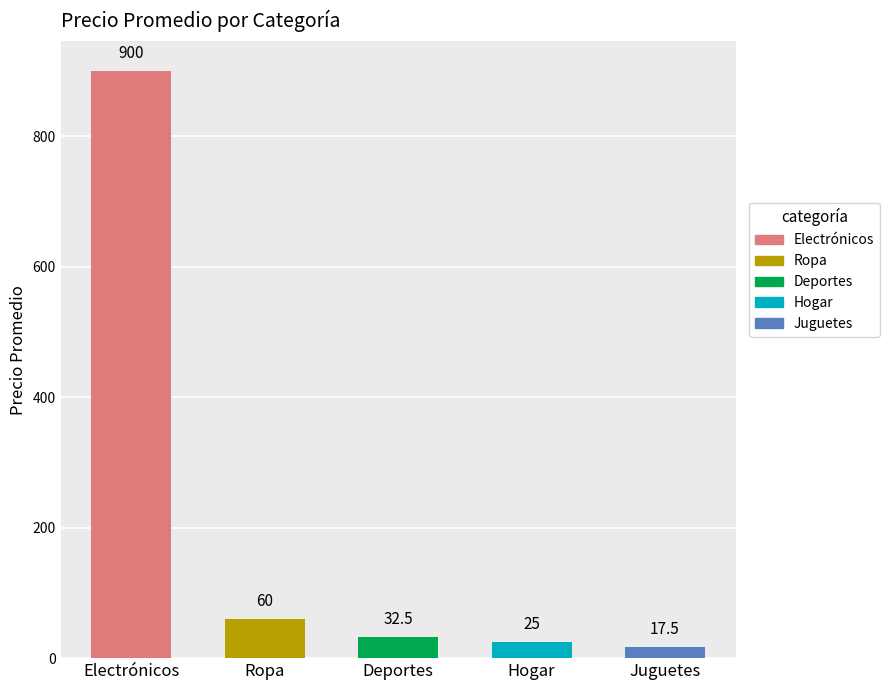

Reading right to left, list all the values displayed in this chart.

Juguetes=17.5	Hogar=25.0	Deportes=32.5	Ropa=60.0	Electrónicos=900.0